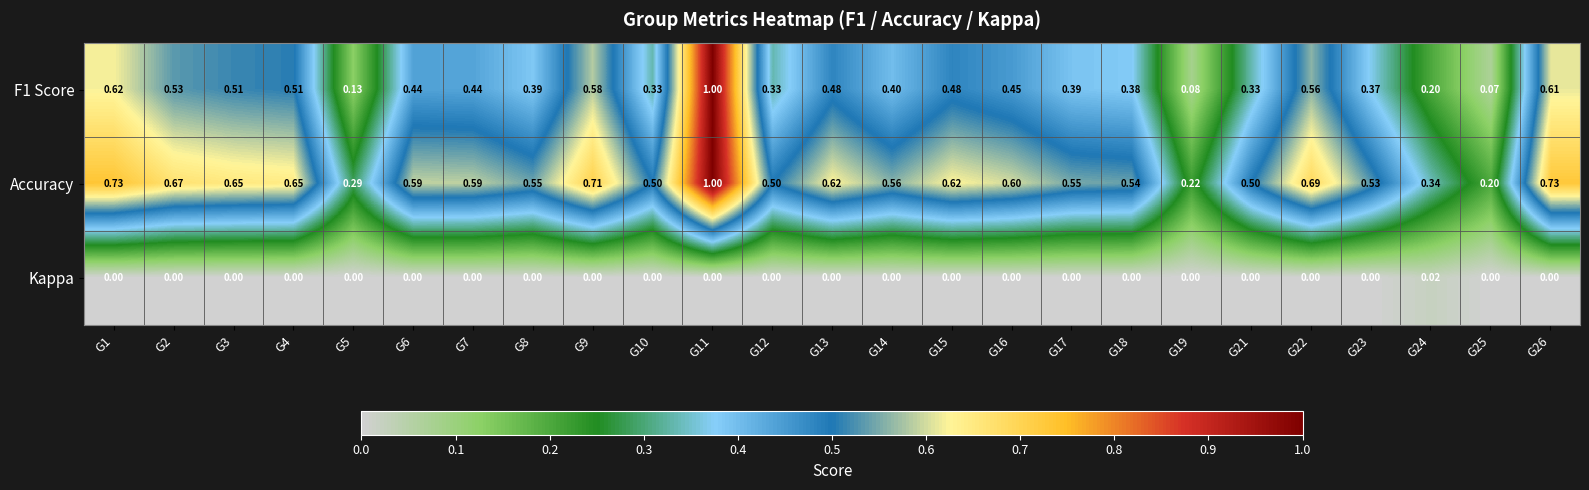

Which series changed the most between G17 and G24?

Accuracy